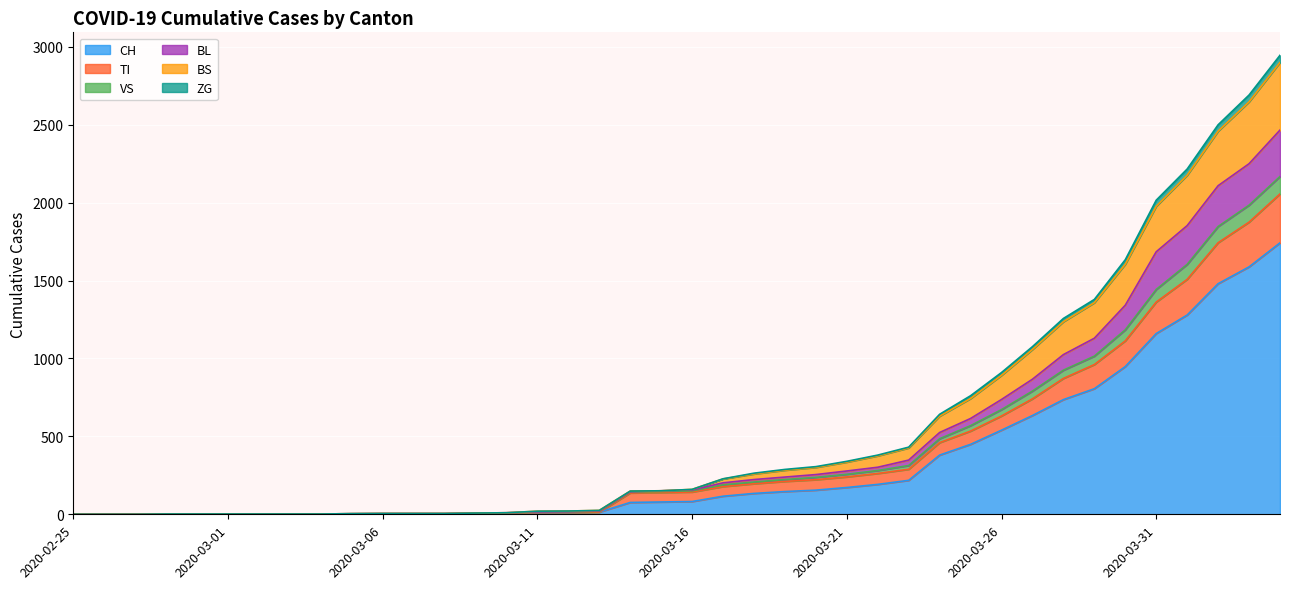

What position from the left is 2020-03-04?

9